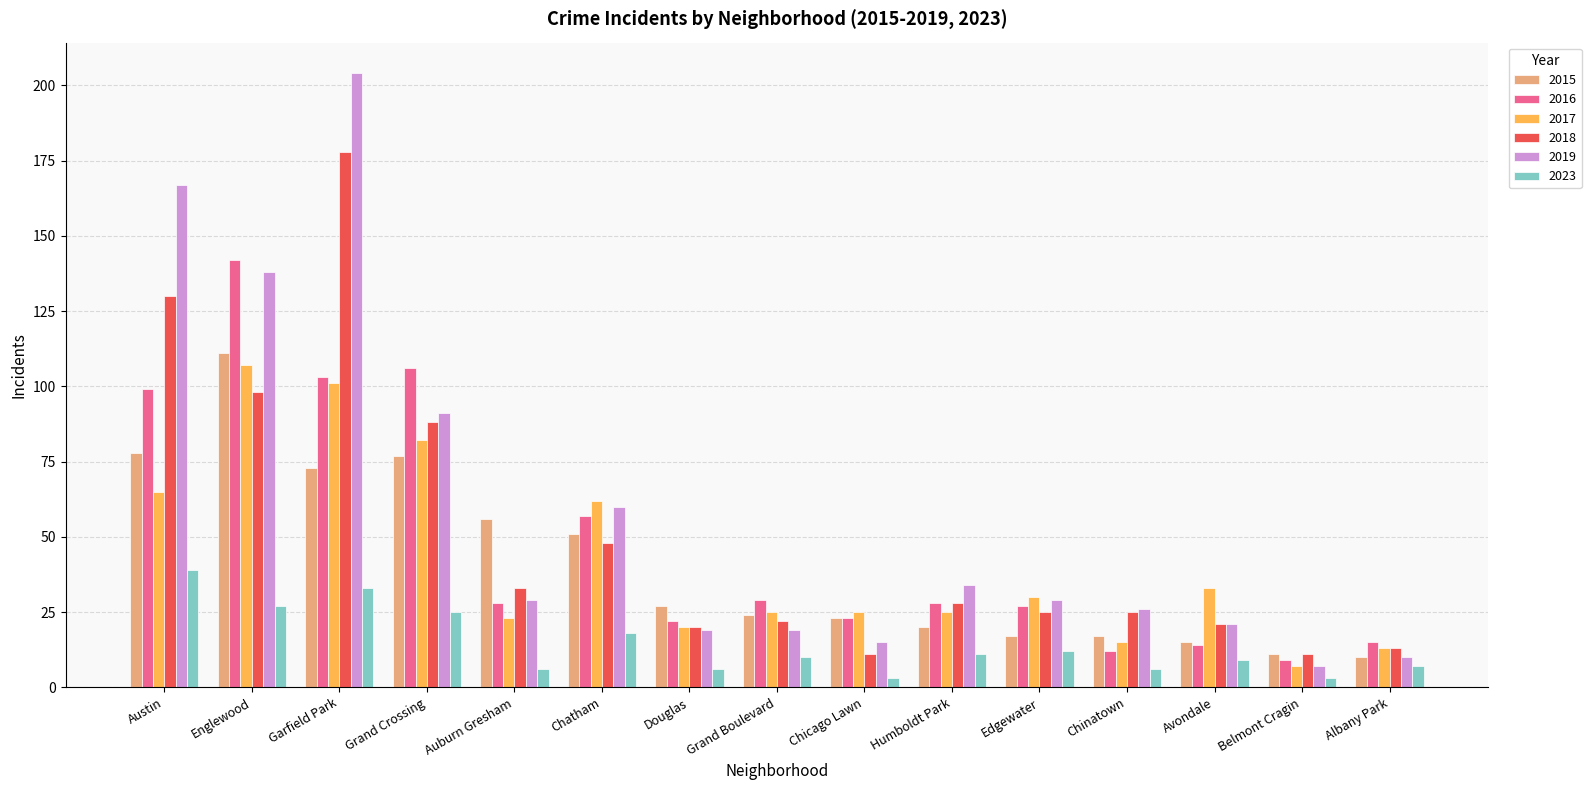

Reading left to right, what are all the values shown in this chart?

2015: 78	111	73	77	56	51	27	24	23	20	17	17	15	11	10
2016: 99	142	103	106	28	57	22	29	23	28	27	12	14	9	15
2017: 65	107	101	82	23	62	20	25	25	25	30	15	33	7	13
2018: 130	98	178	88	33	48	20	22	11	28	25	25	21	11	13
2019: 167	138	204	91	29	60	19	19	15	34	29	26	21	7	10
2023: 39	27	33	25	6	18	6	10	3	11	12	6	9	3	7